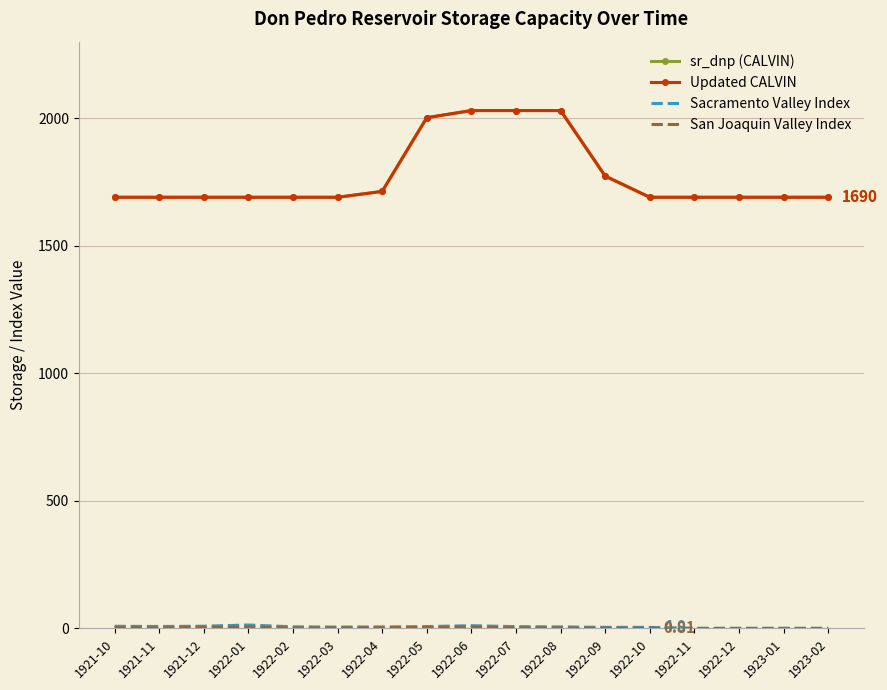

Rank the categories by sr_dnp (CALVIN) value from lowest to highest.

1921-10, 1921-11, 1921-12, 1922-01, 1922-02, 1922-03, 1922-10, 1922-11, 1922-12, 1923-01, 1923-02, 1922-04, 1922-09, 1922-05, 1922-06, 1922-07, 1922-08